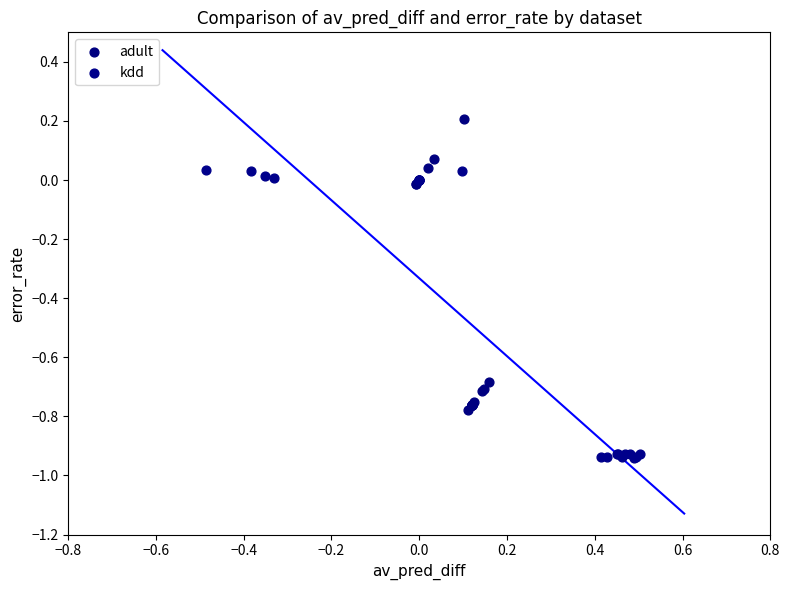

Which series contains the highest Y value?

adult